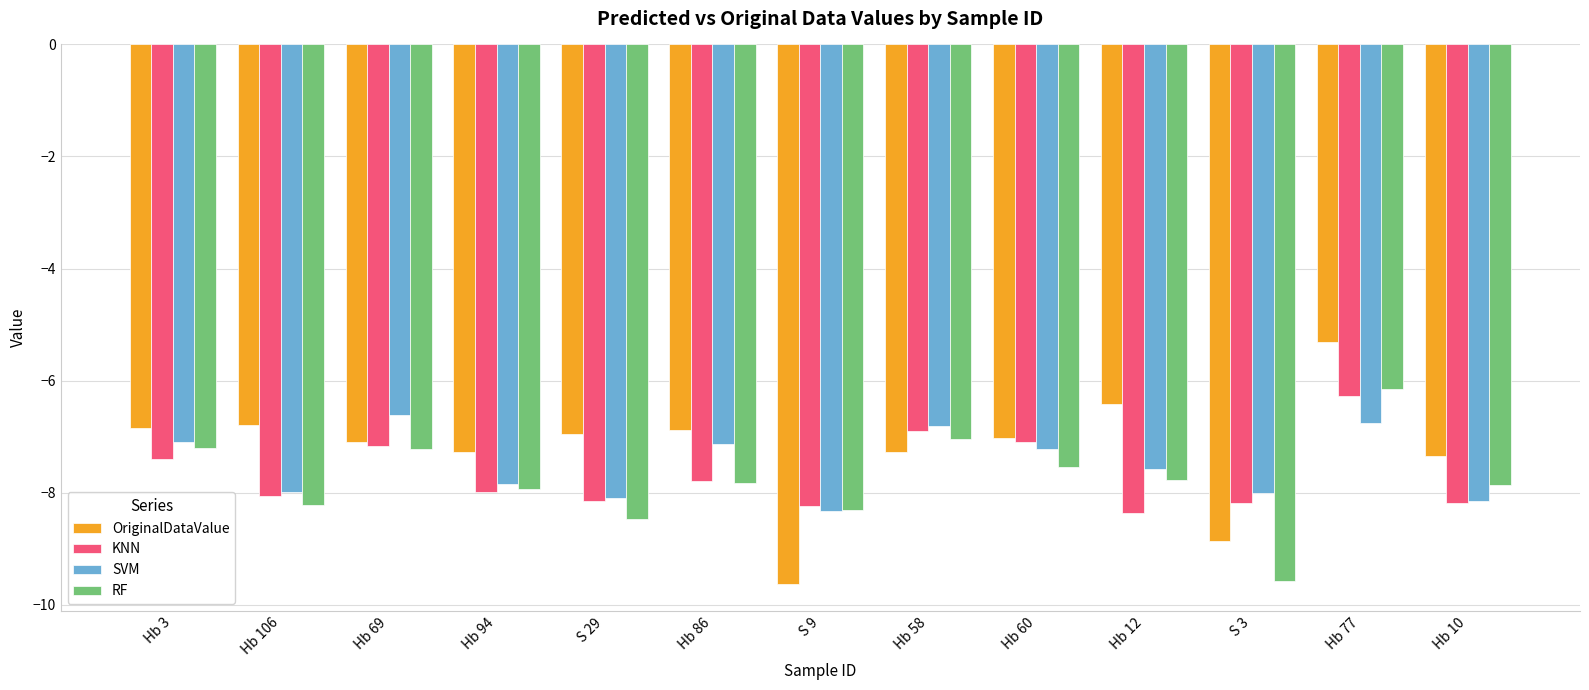

What is the maximum value shown in the chart?

-5.3